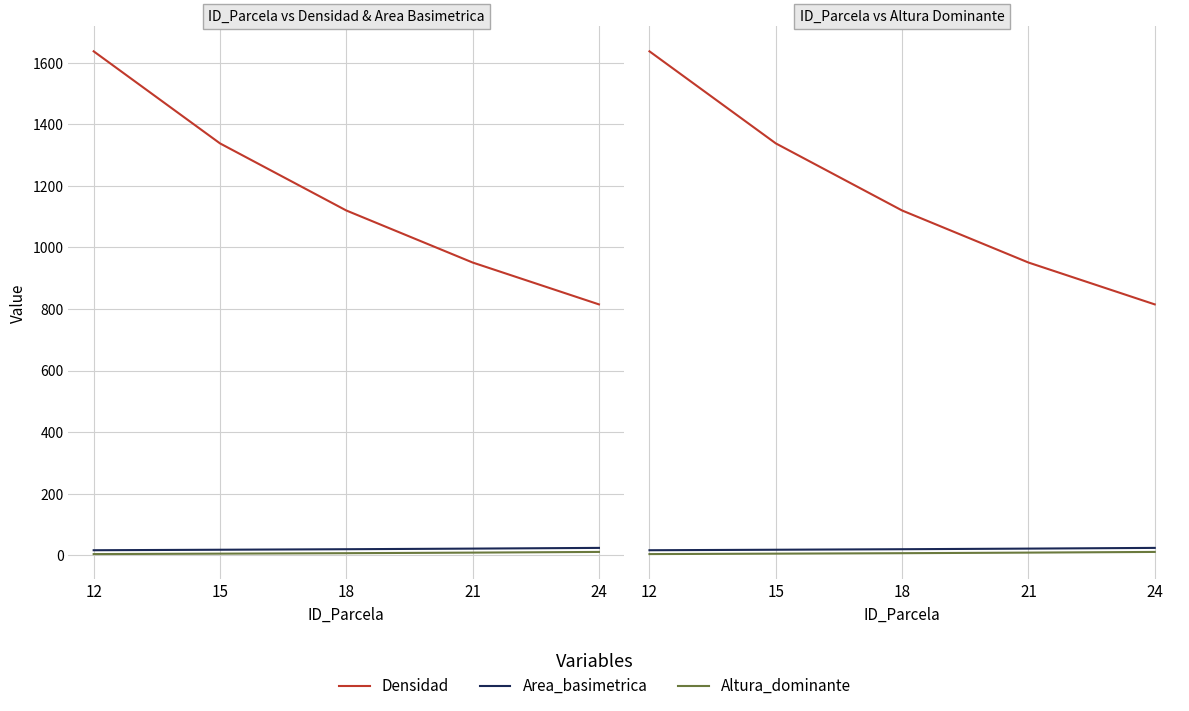

At which category is the sum across all series the highest?

12